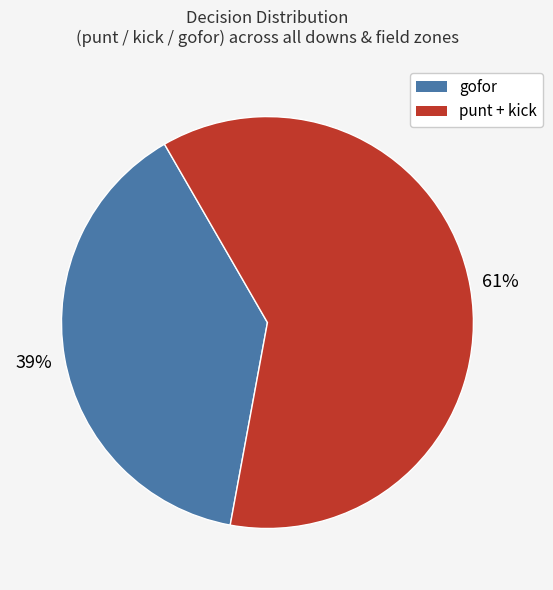

Is there any slice that represents more than half of the pie?

Yes